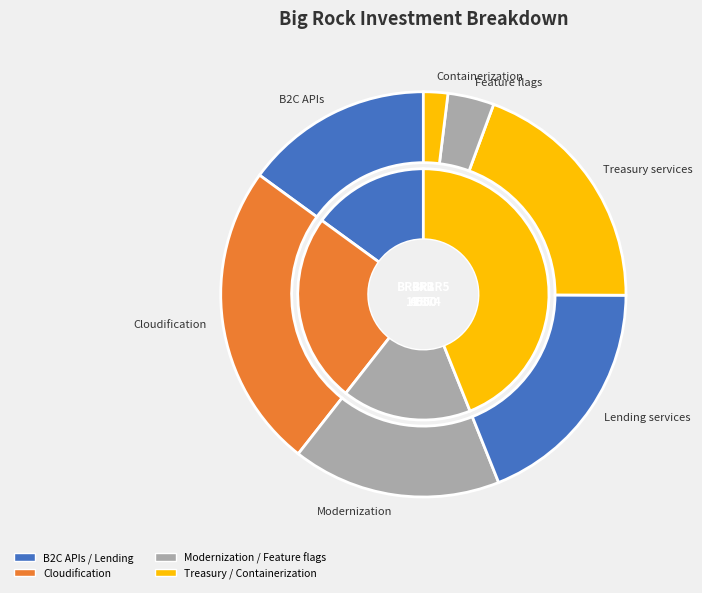

Do B2C APIs and Cloudification together represent more than half of the pie?

No